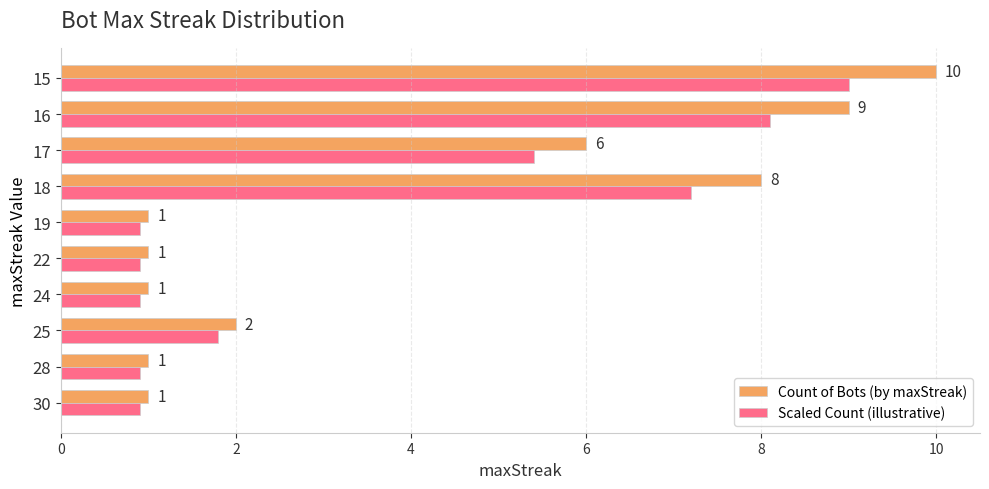

The Scaled Count (illustrative) series shows 0.5 at 28. True or false?

False